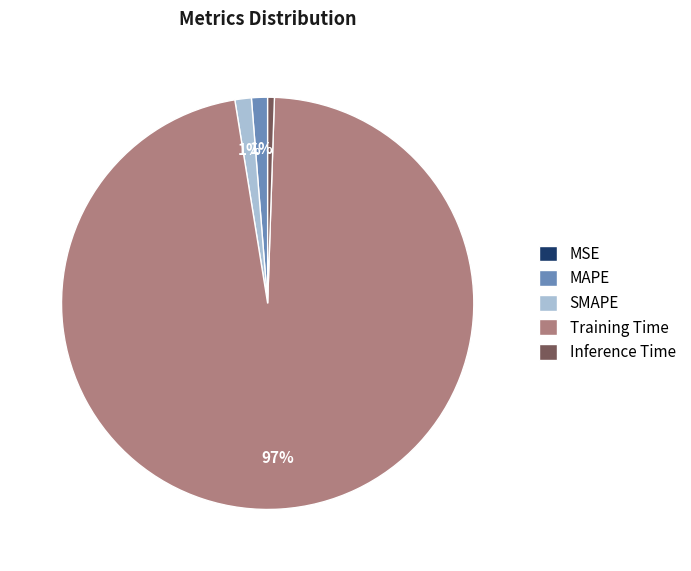

Combined, do Training Time and SMAPE account for over 50%?

Yes